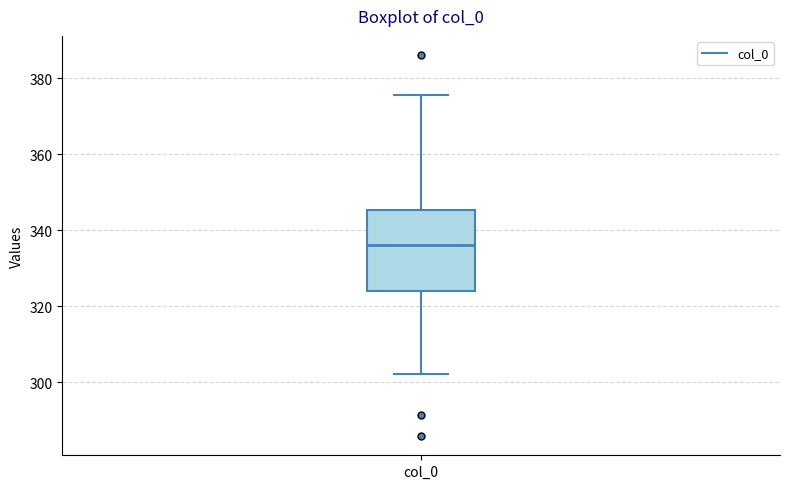

Where does the median line of the box for col_0 sit on the y-axis? The values are not printed on the chart, so give them approximately, as read against the axis.

336